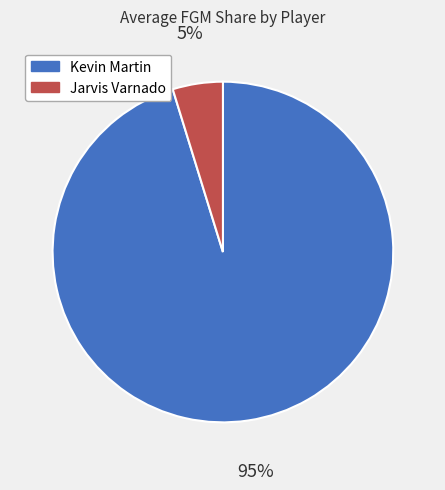

Which category has the smallest portion of the pie?

Jarvis Varnado